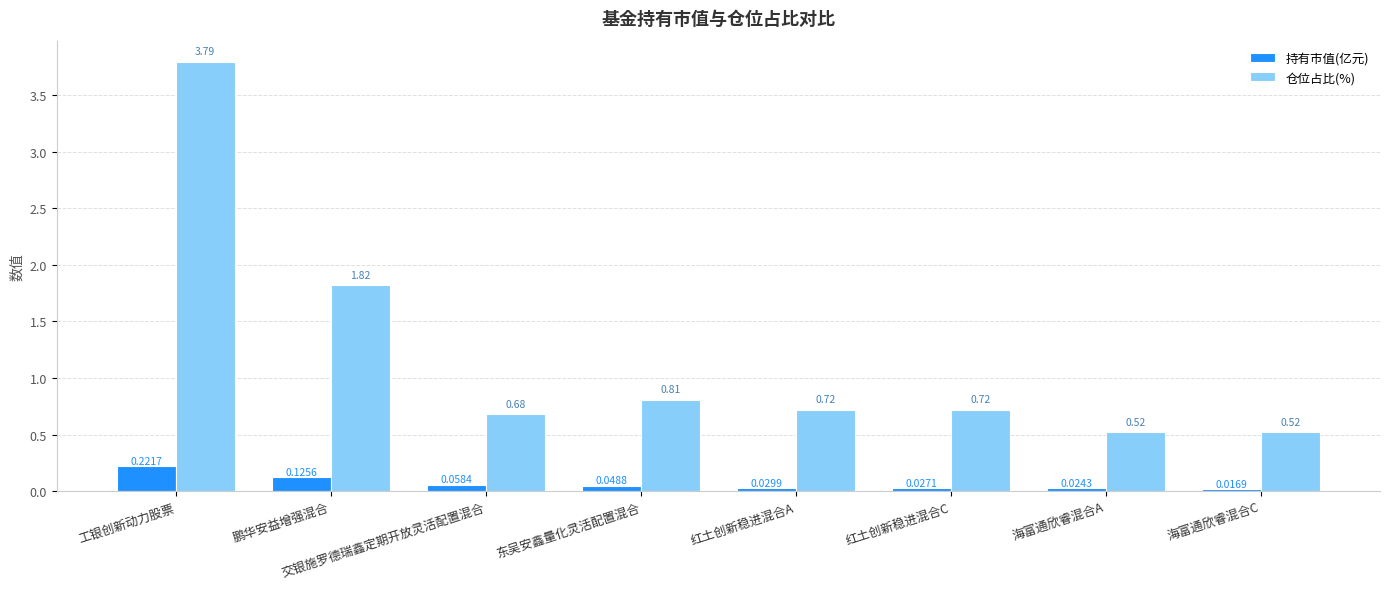

Which series has the largest total across all categories?

仓位占比(%)